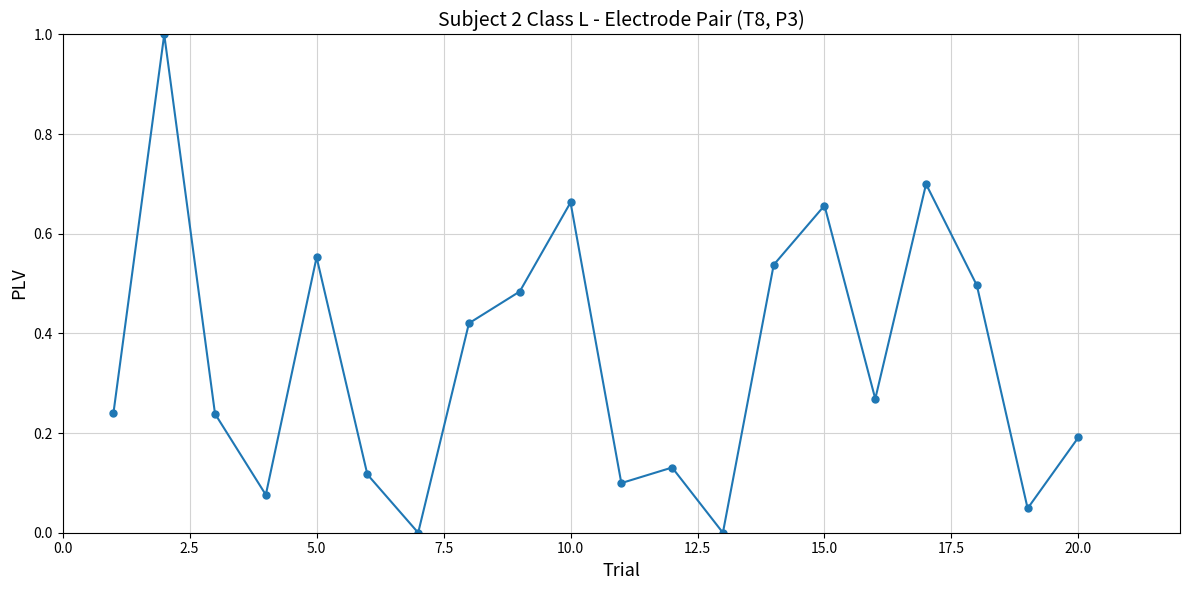

What is the difference between the maximum and second lowest values?

1.0